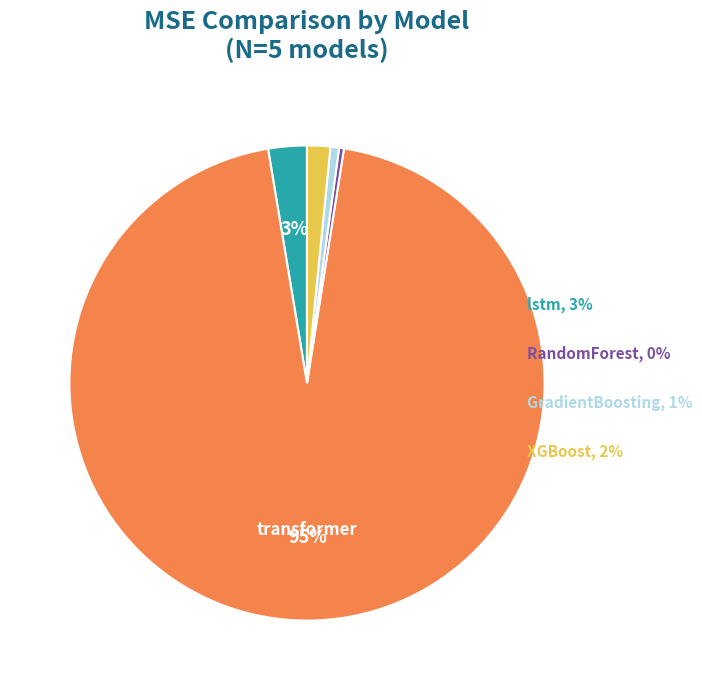

Is there any slice that represents more than half of the pie?

Yes